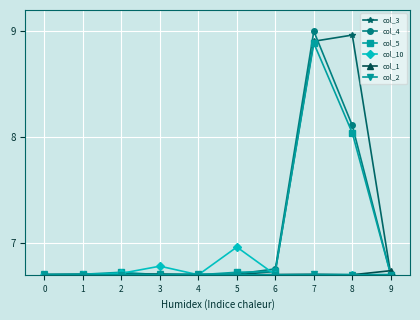

Which series changed the most between 4 and 7?

col_4